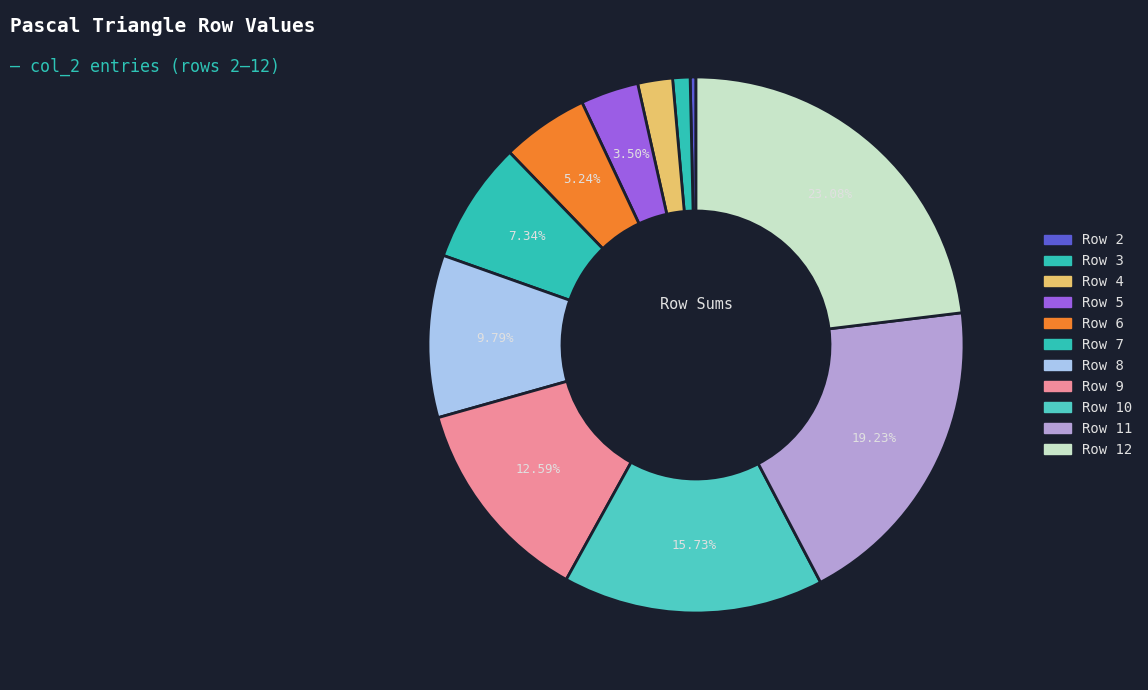

What percentage is the Row 5 slice, to the nearest percent?

3%